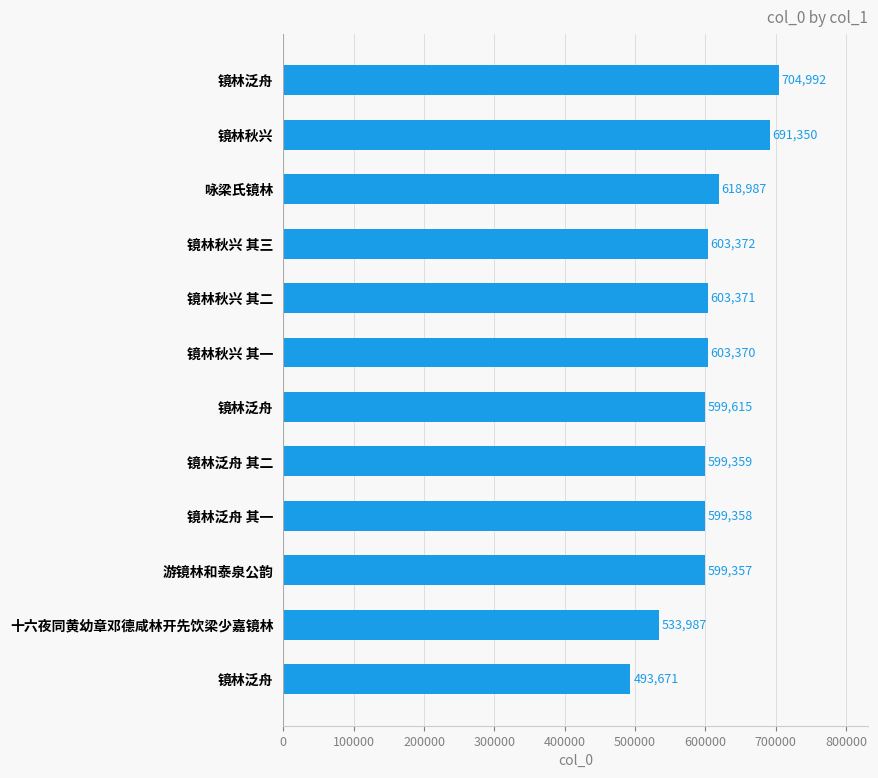

How many values are below 603370?

6